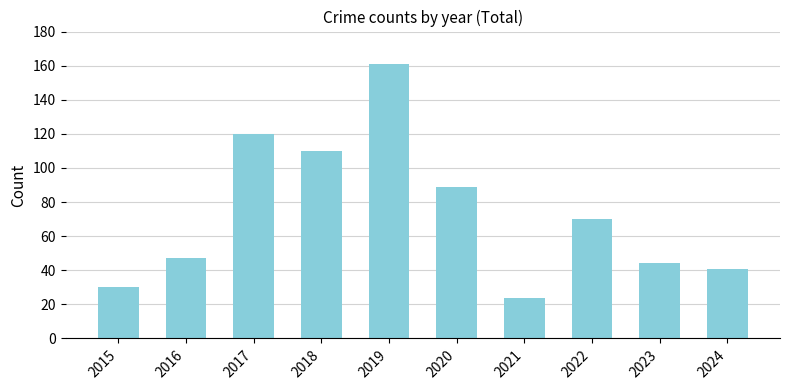

What is the ratio of the value at 2021 to the value at 2022?

0.3